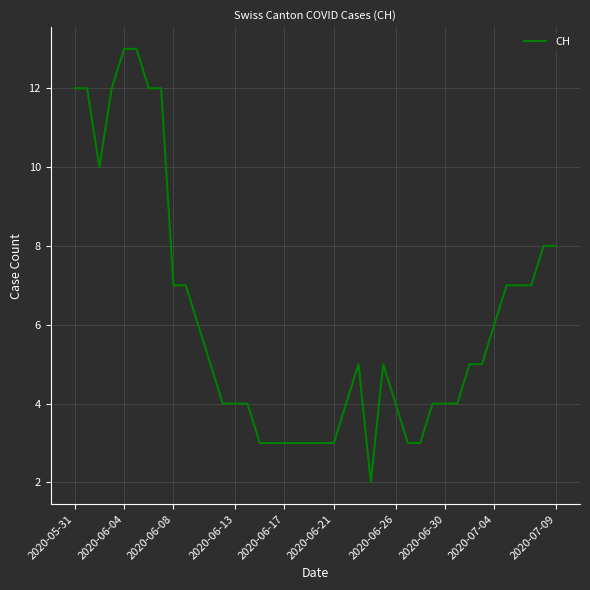

How many series are shown in this chart?

1